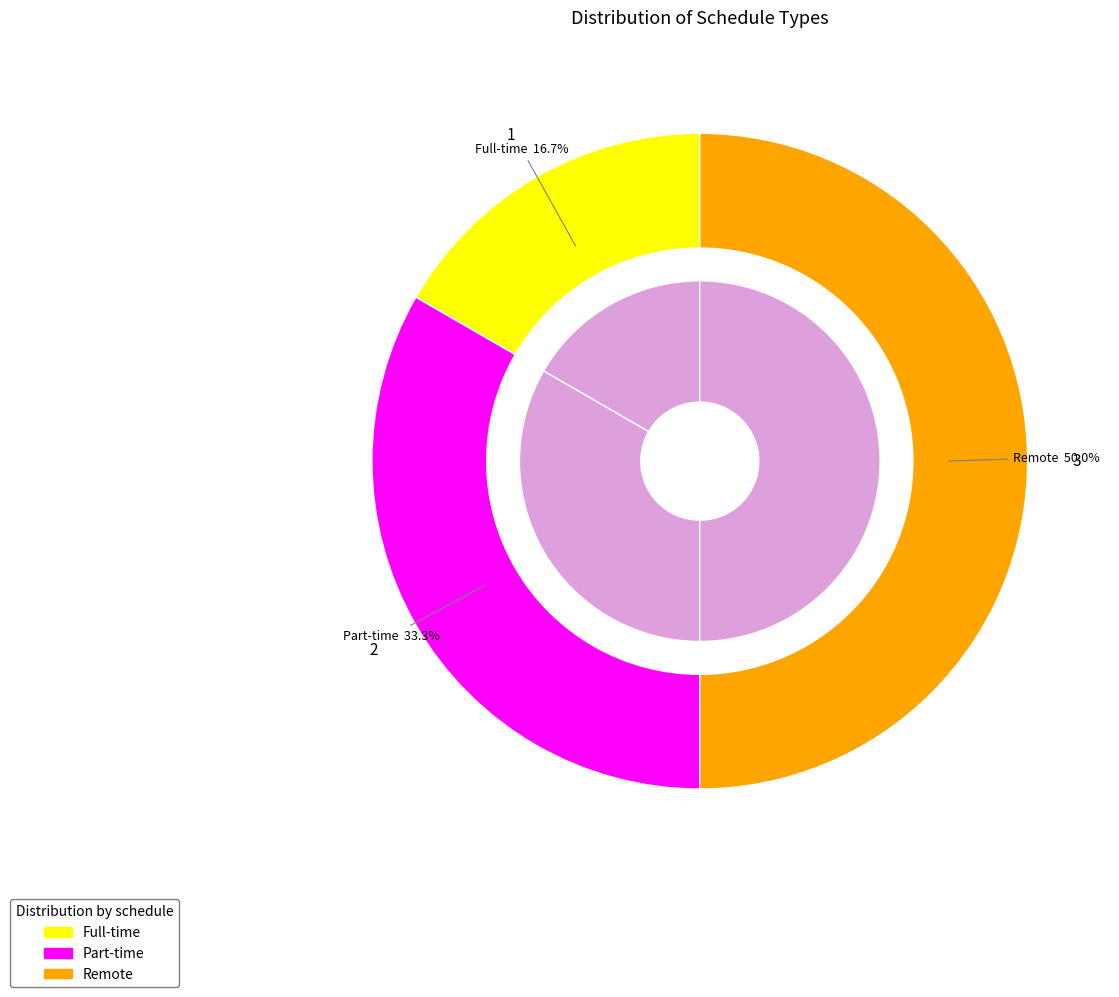

Does any single category account for the majority?

No